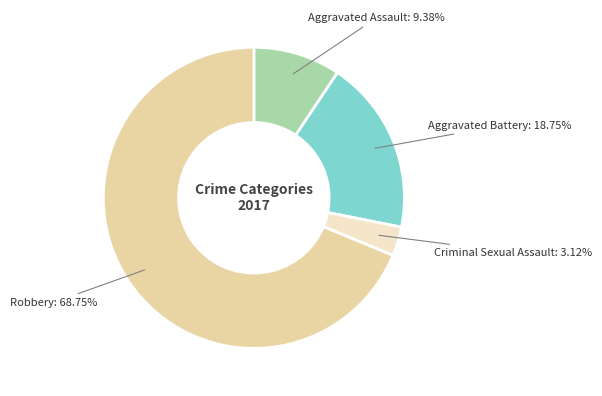

Is there a majority slice in this chart?

Yes